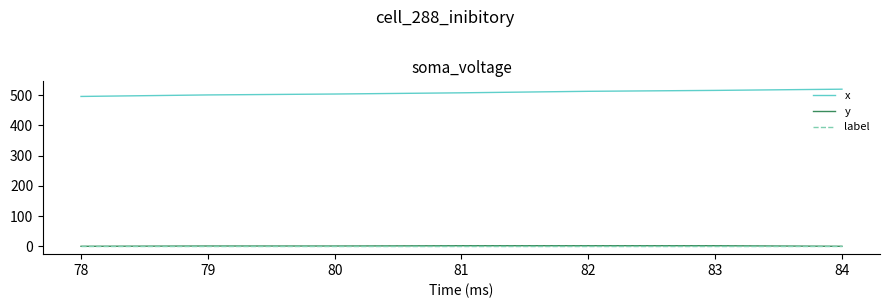

The x series shows 186 at 78. True or false?

False